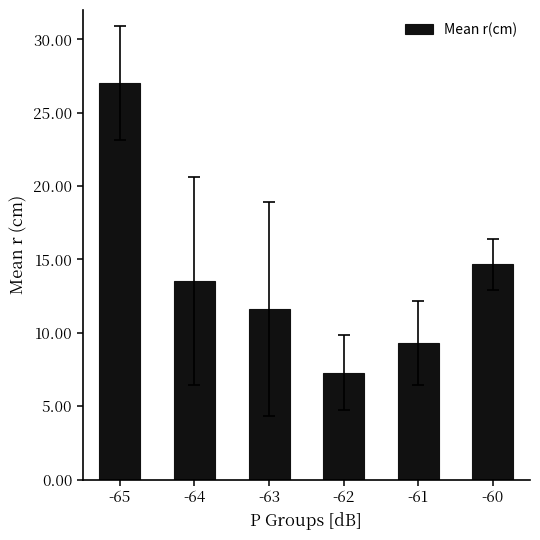

What is the maximum value shown in the chart?

27.0